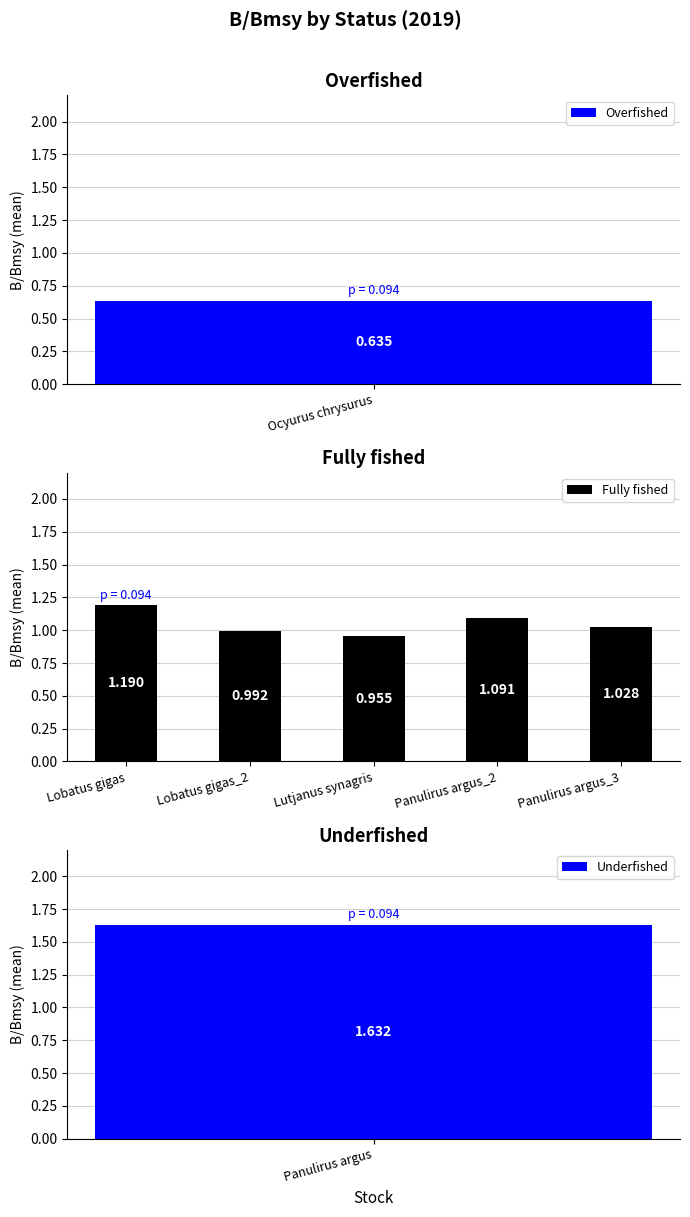

At which label does Fully fished reach its minimum?

Lutjanus synagris